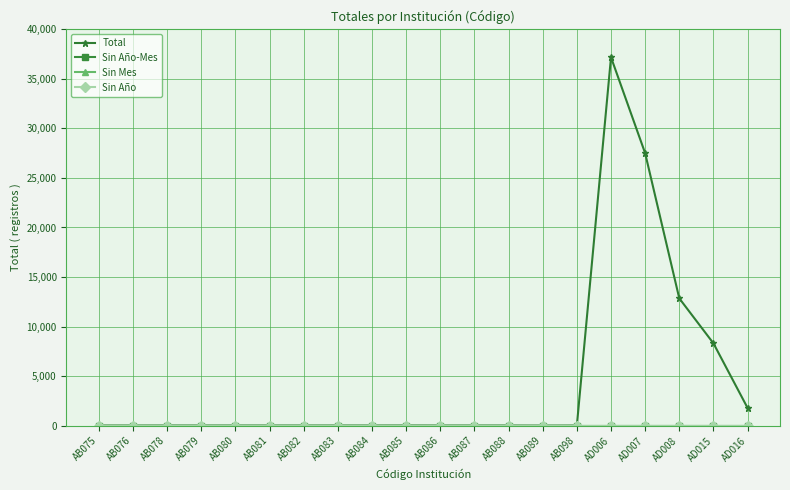

Does the chart have visible grid lines?

Yes